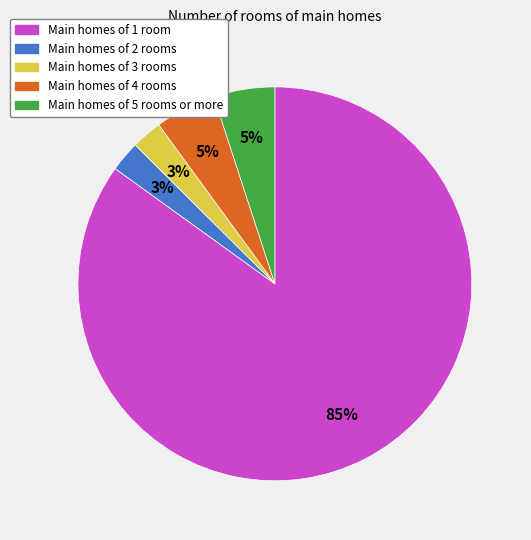

To the nearest percent, what is the average slice percentage?

20%